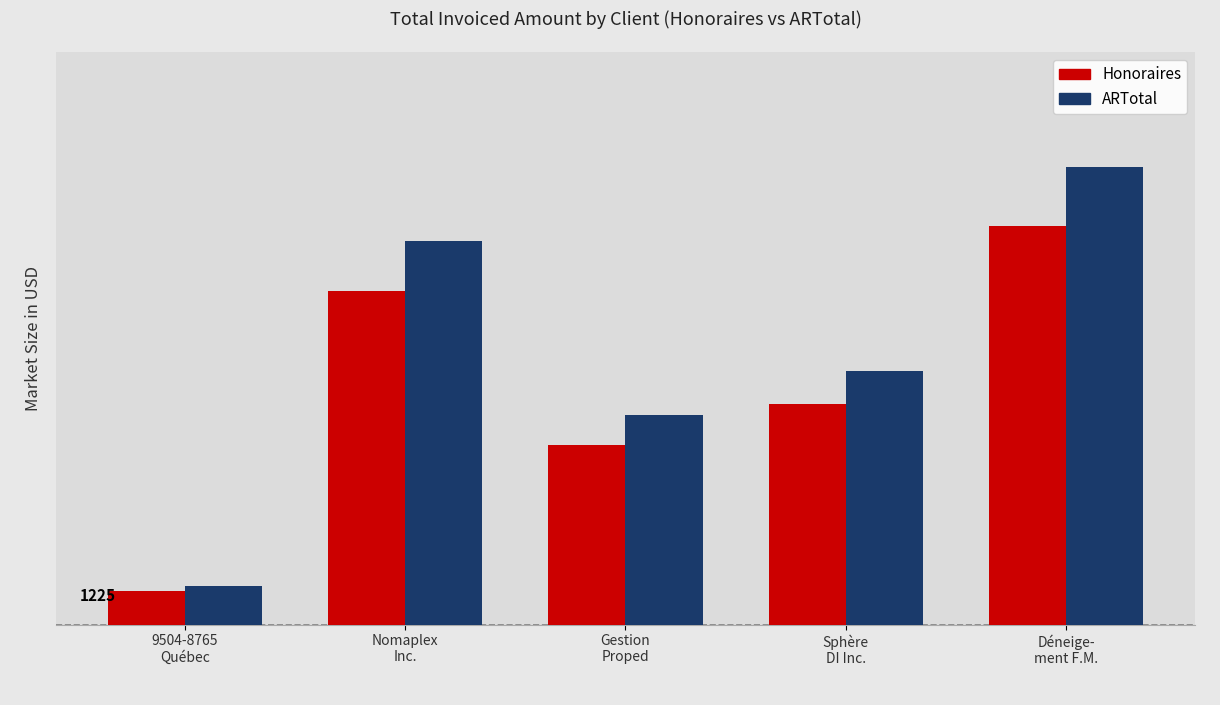

What is the value of the Honoraires bar at the 5th from the left?

14525.0